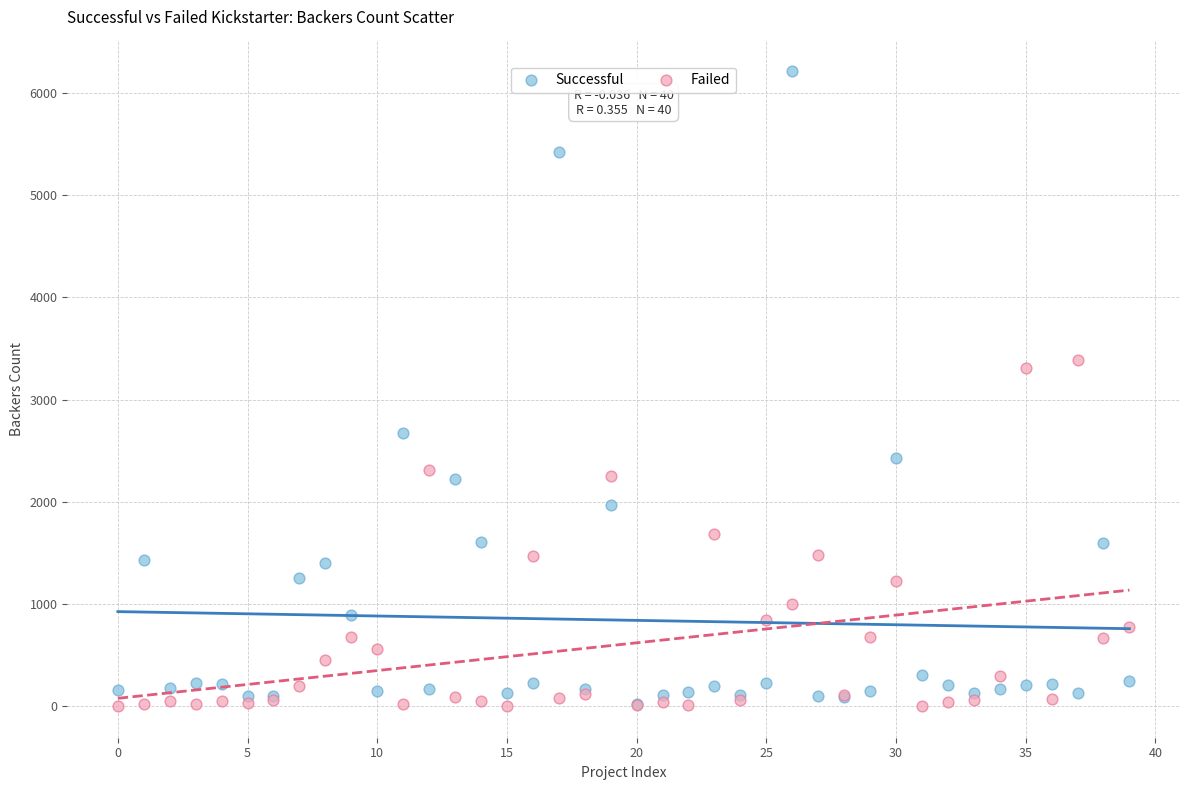

In the Successful series, what Y value is closest to 3114?

2673